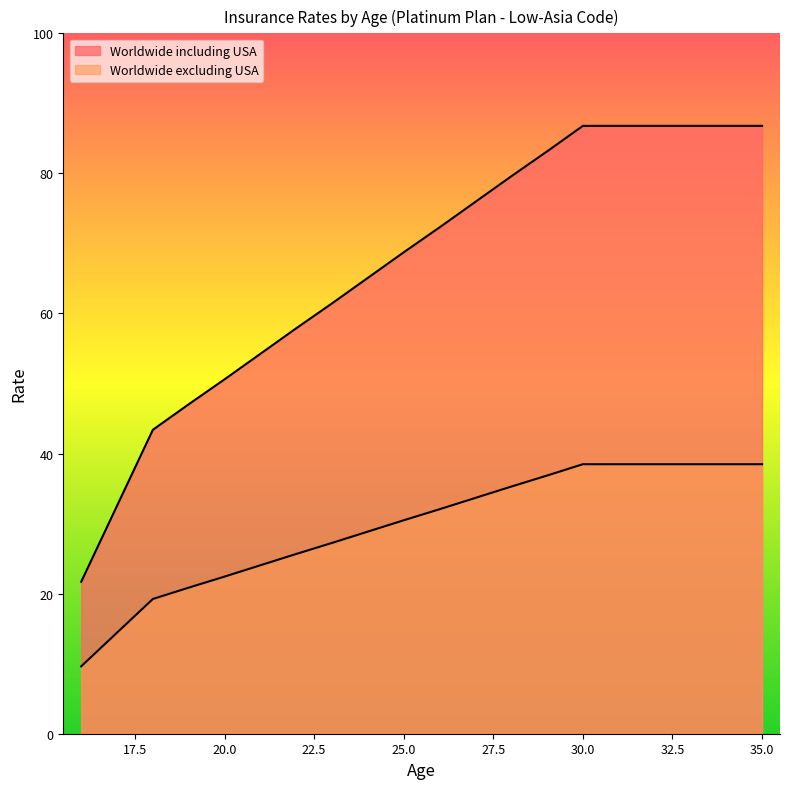

What is the smallest value displayed?

9.6